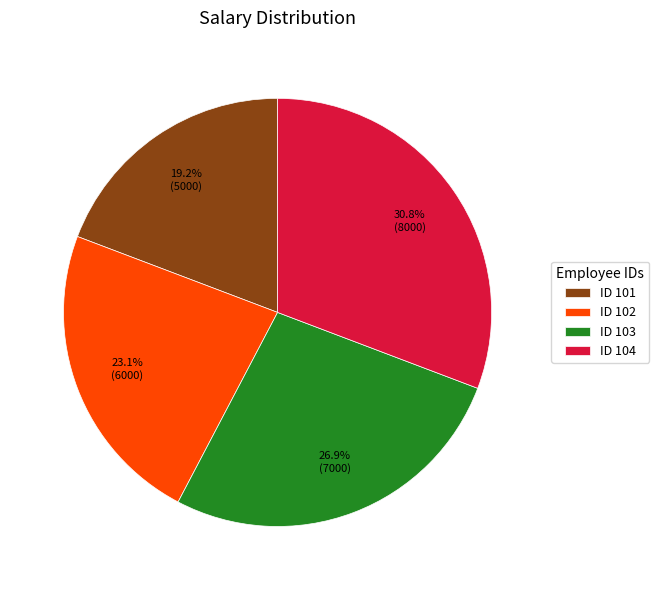

What is the ratio of the value at ID 104 to the value at ID 103?

1.1